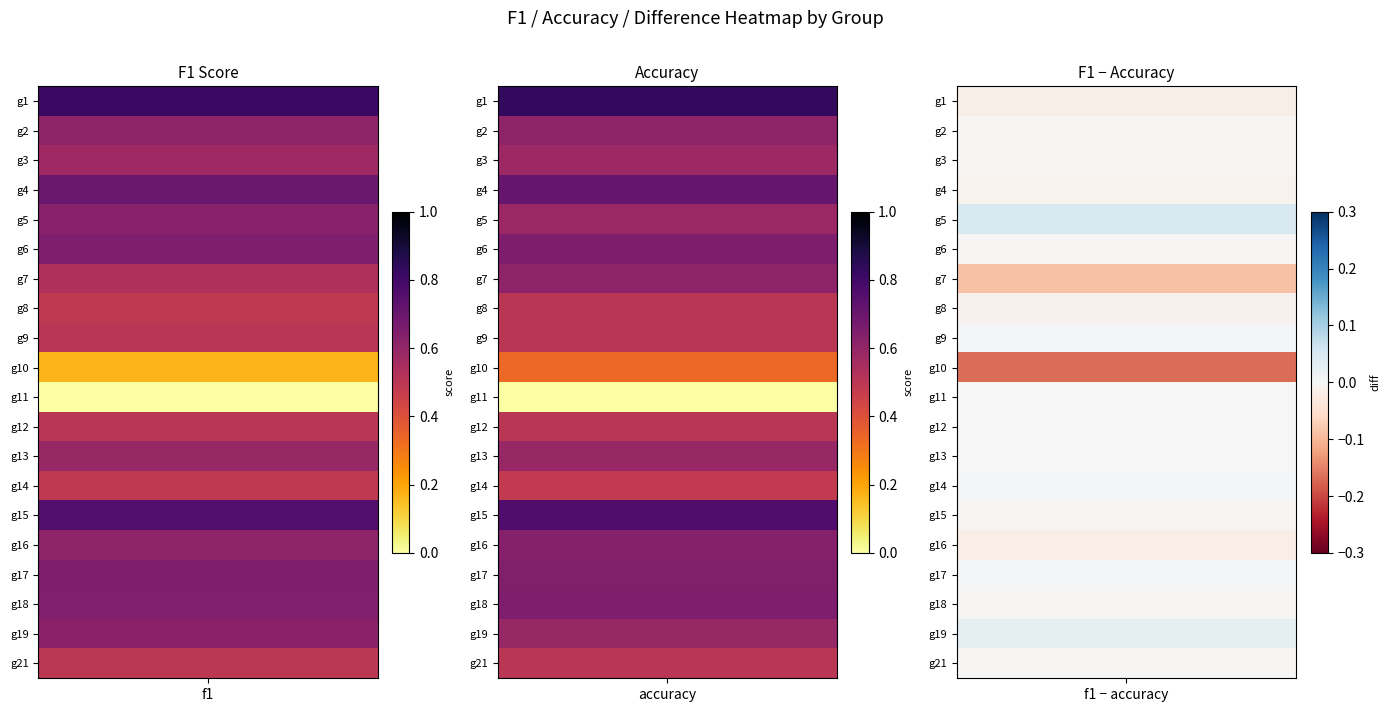

How many data points does each series have?

20